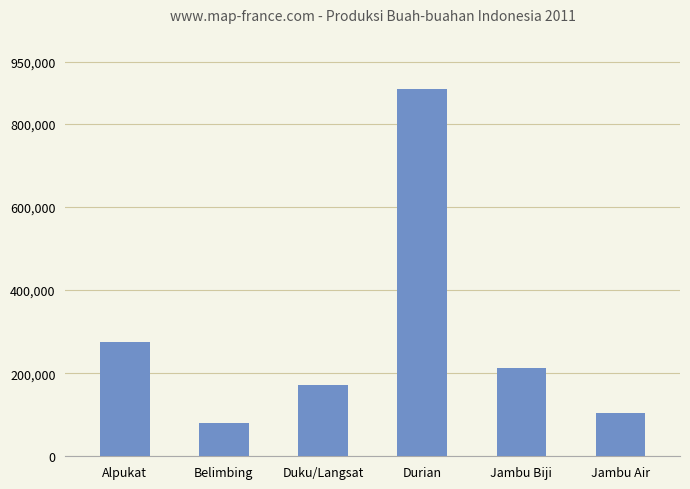

True or false: the data shows 378626 at Durian.

False